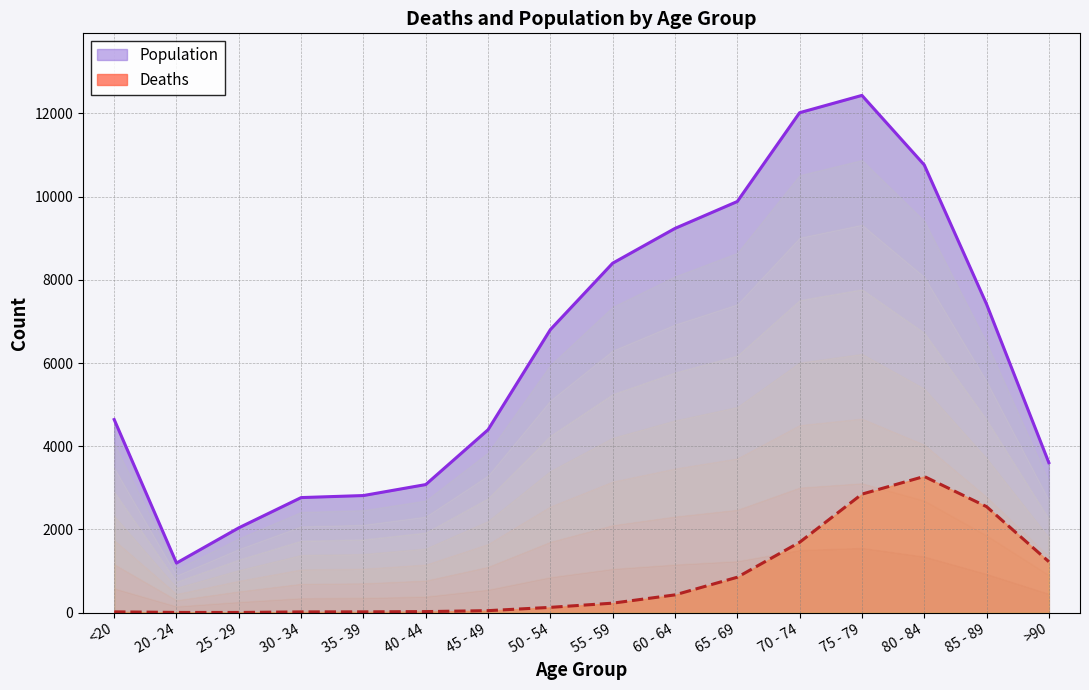

Rank the series at 85 - 89 from lowest to highest value.

Deaths, Population